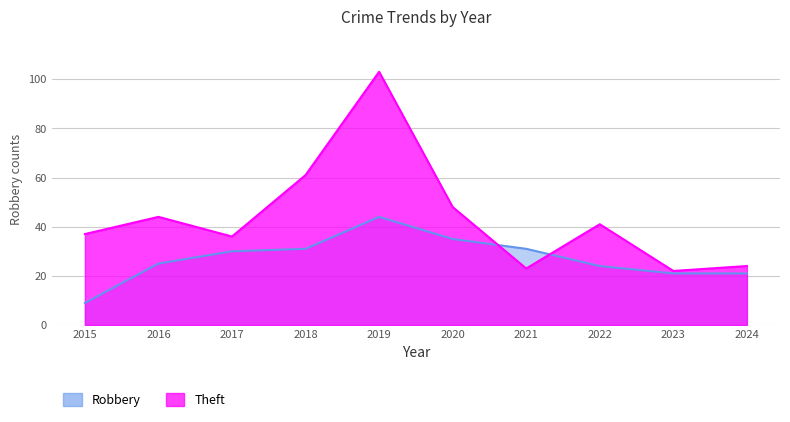

Reading right to left, transcribe all the data shown in this chart.

Robbery: 21	21	24	31	35	44	31	30	25	9
Theft: 24	22	41	23	48	103	61	36	44	37